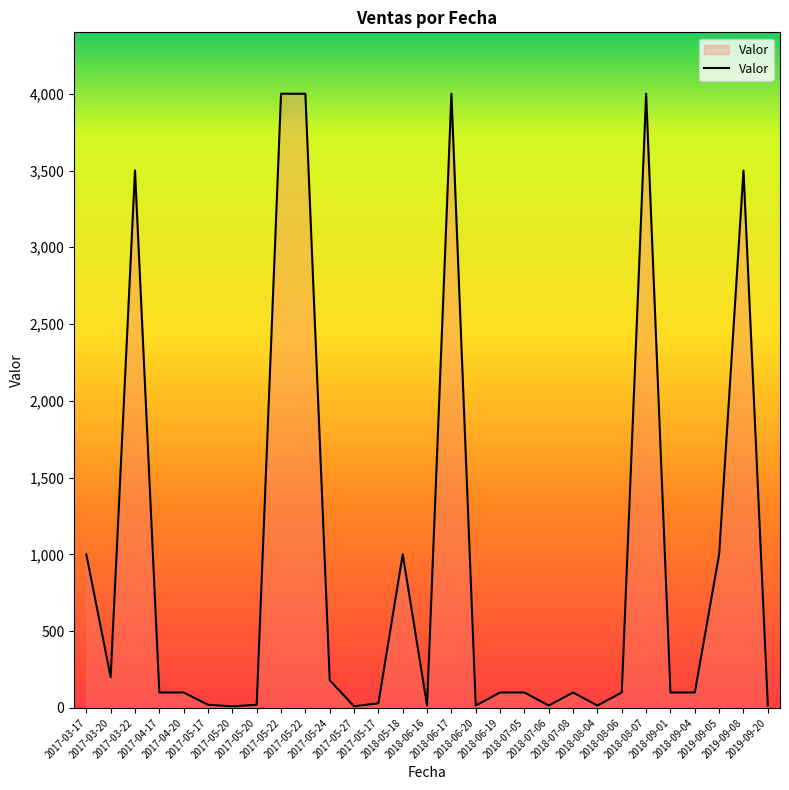

What is the difference between the second highest and second lowest values?

3990